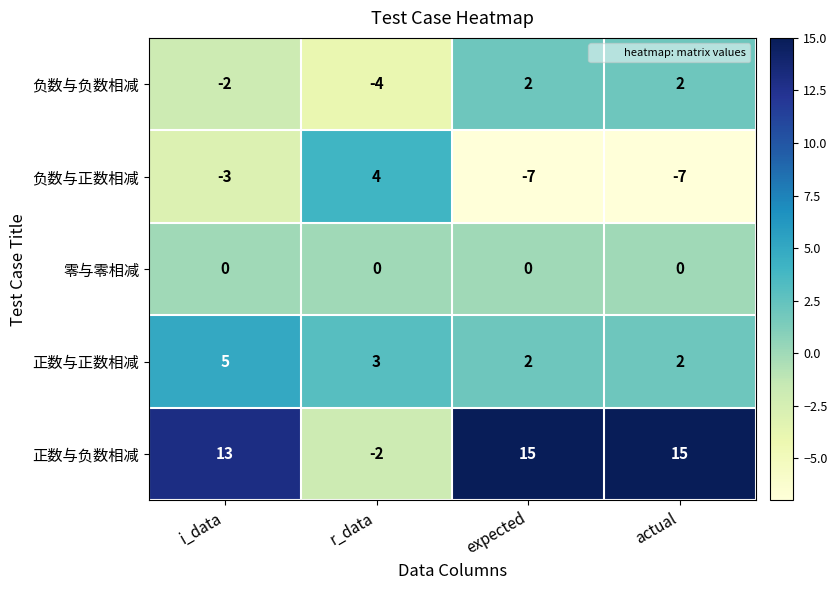

What is the difference between the second highest and minimum values in the 负数与正数相减 series?

4